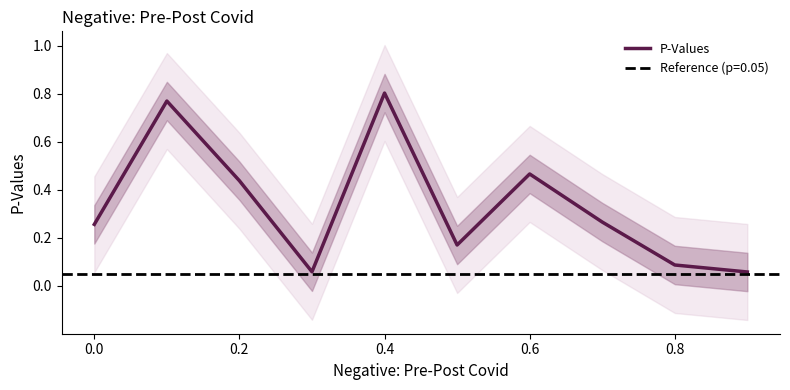

Is it true that P-Values equals 0.7 at 0.2?

False